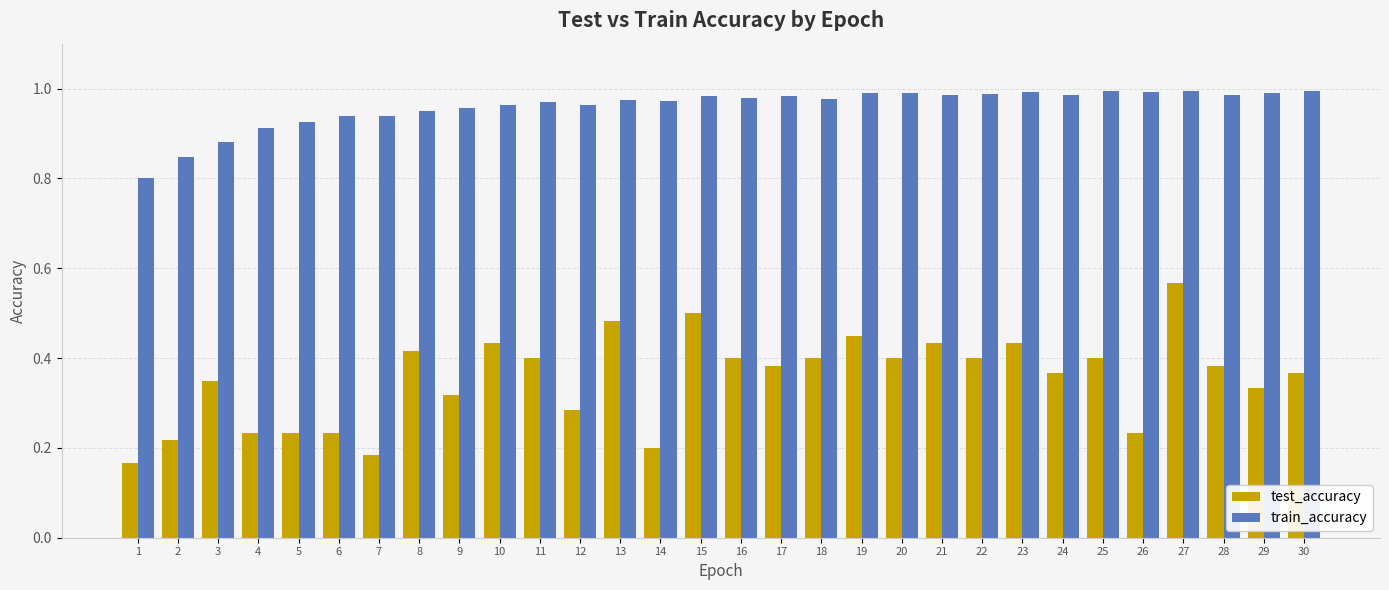

Is it true that test_accuracy equals 0.2 at 25?

False